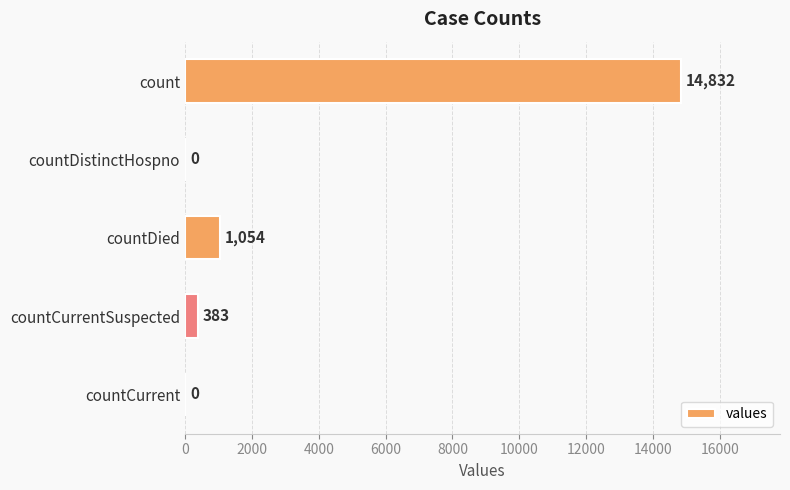

Are the bars horizontal?

Yes